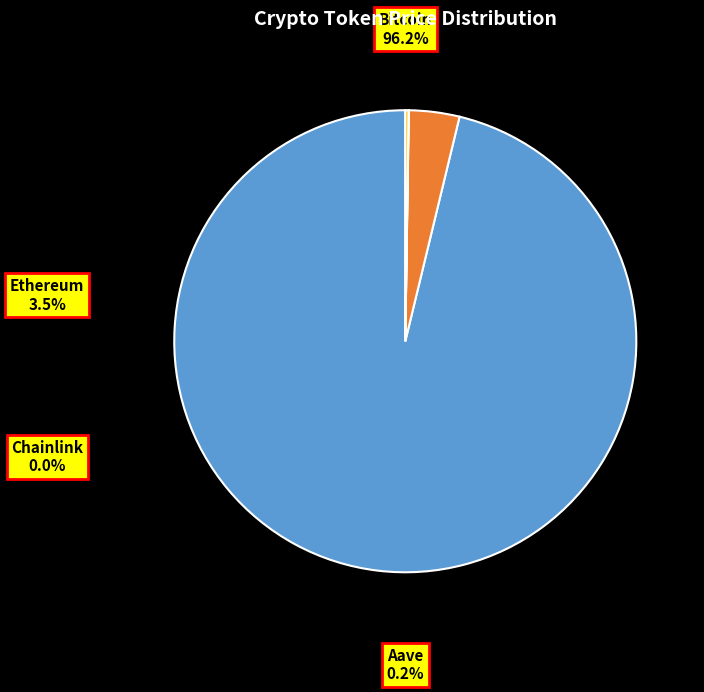

Is it true that Chainlink is 11% of the pie?

False